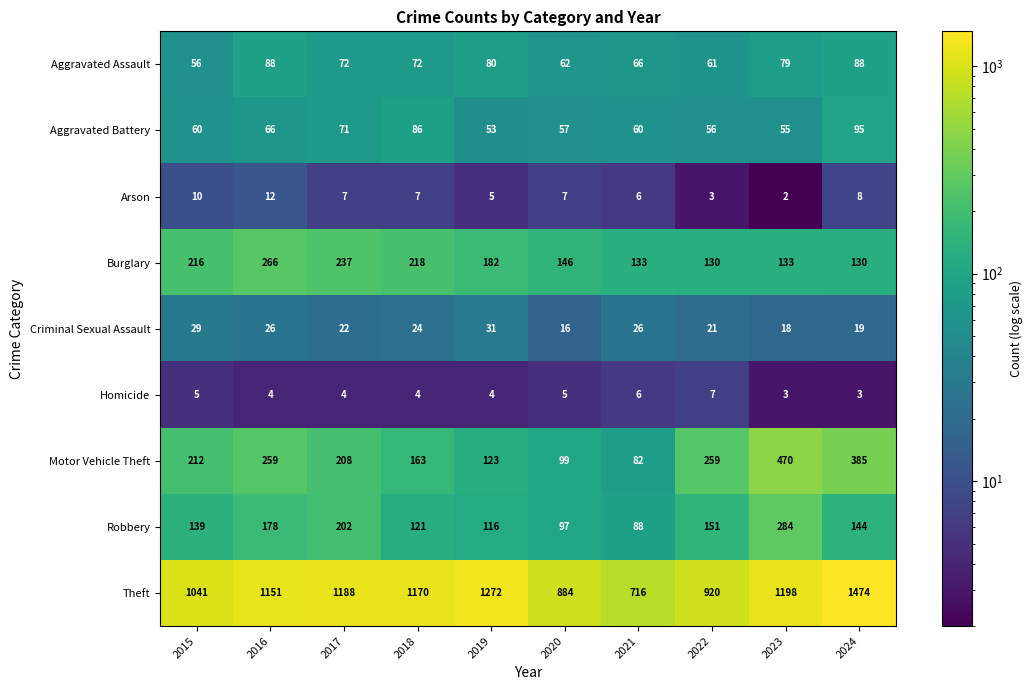

Rank the series at 2024 from lowest to highest value.

Homicide, Arson, Criminal Sexual Assault, Aggravated Assault, Aggravated Battery, Burglary, Robbery, Motor Vehicle Theft, Theft